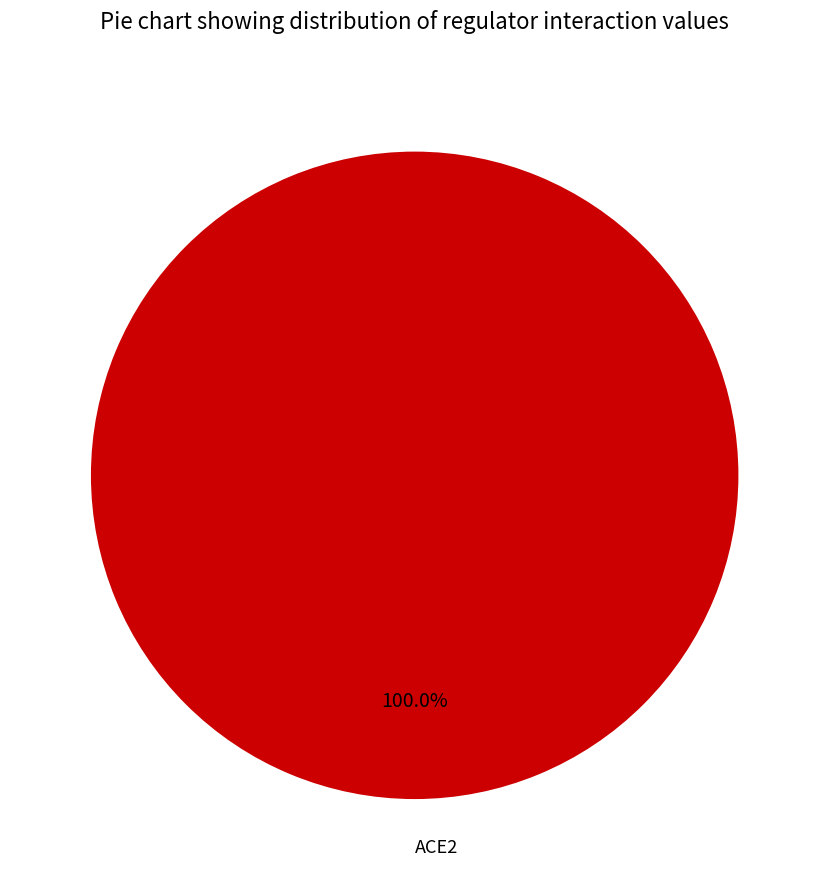

Rank the categories by value from lowest to highest.

ACE2